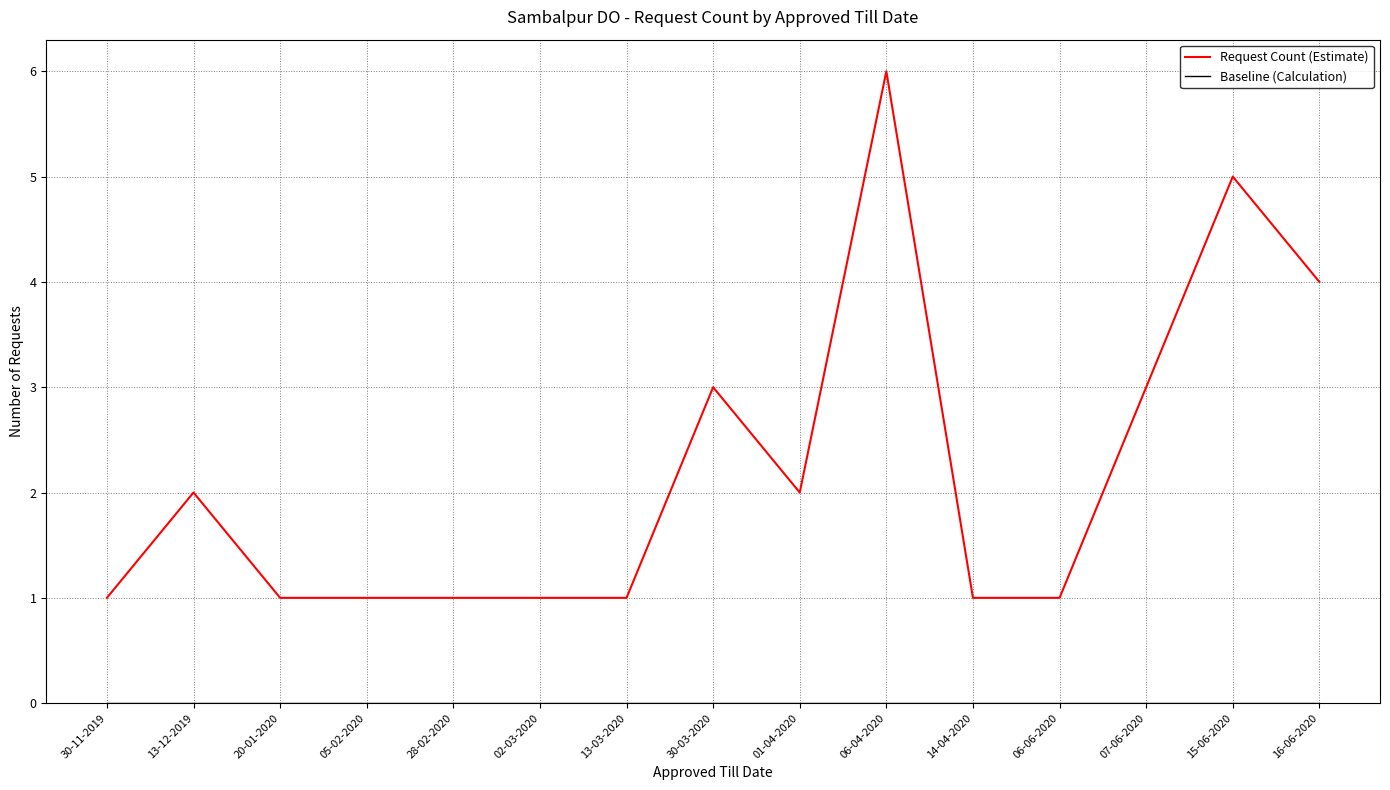

What position from the right is 15-06-2020?

2